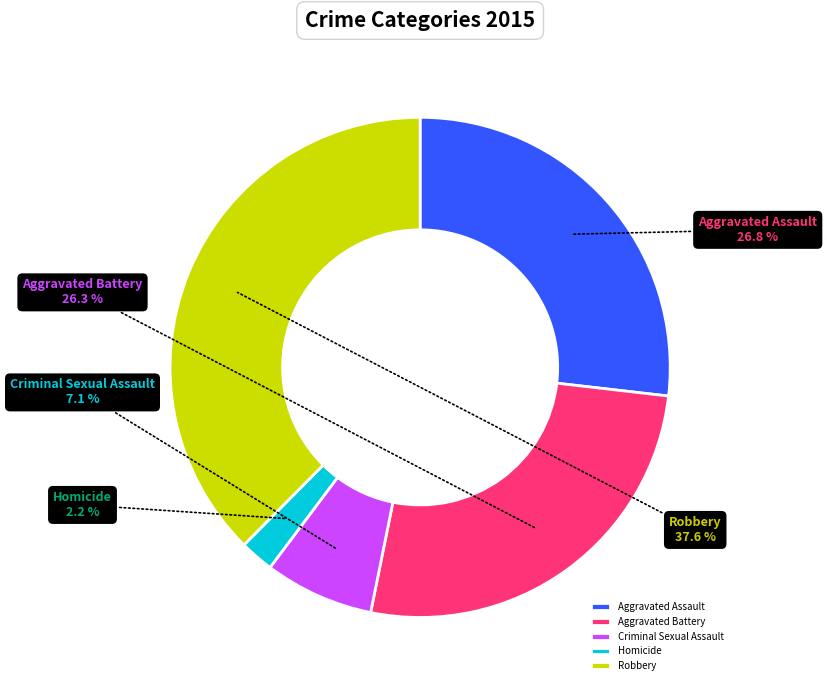

How many segments does this pie chart have?

5